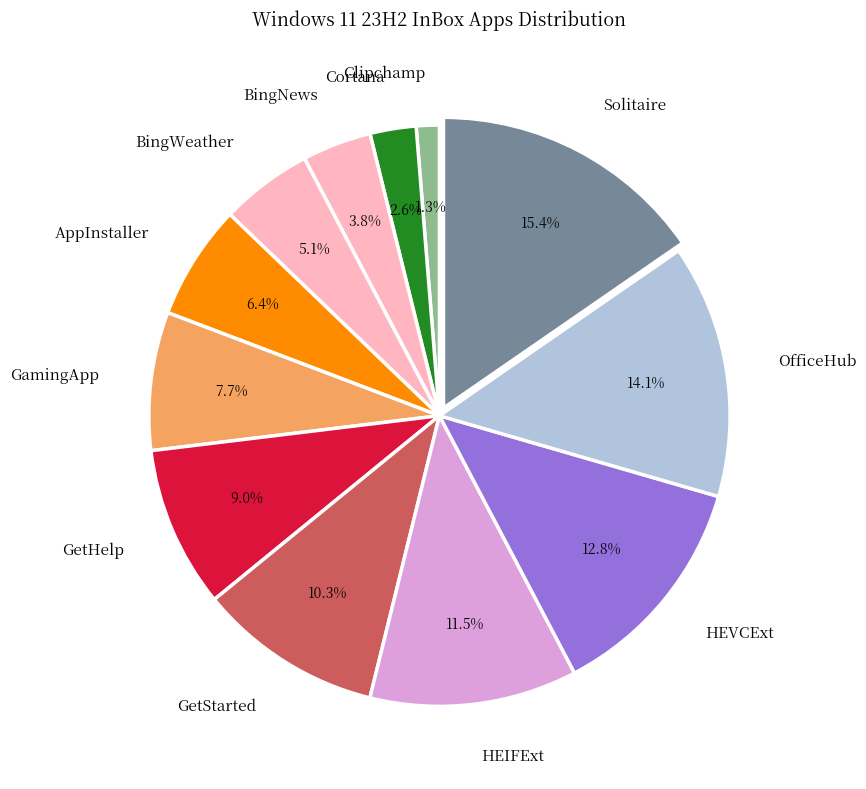

How many slices are in this pie chart?

12